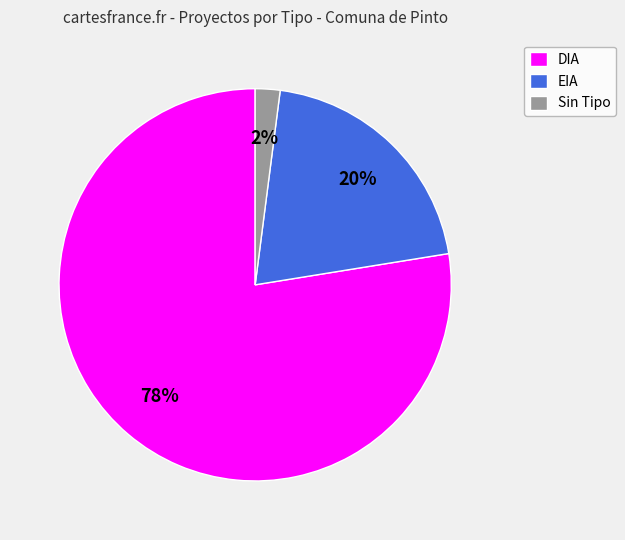

What is the largest slice in the pie chart?

DIA